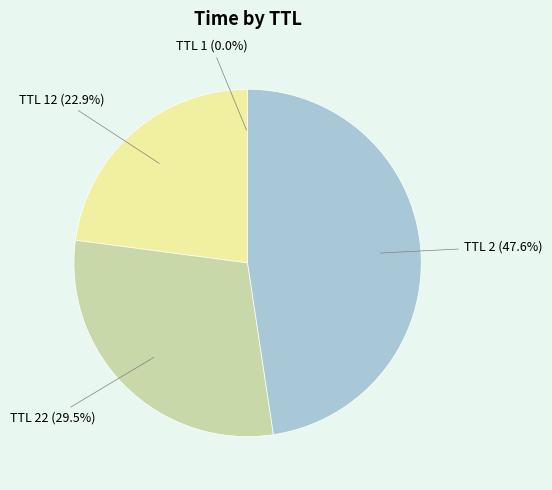

What is the largest slice in the pie chart?

TTL 2 (47.6%)